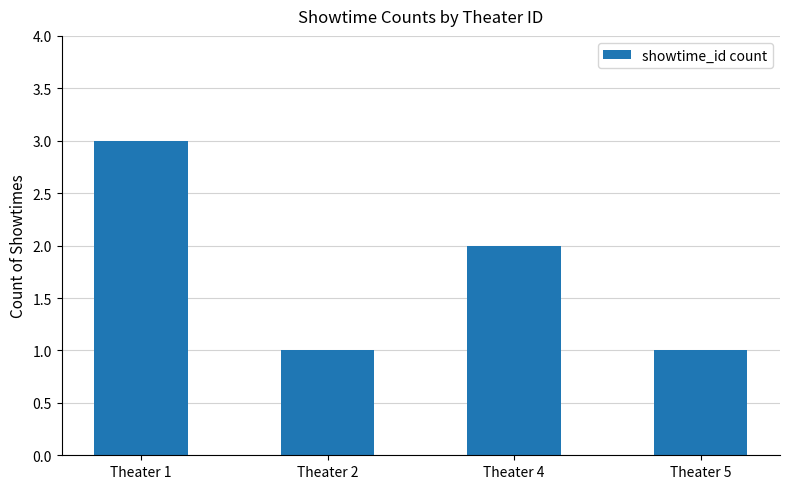

What is the ratio of the value at Theater 5 to the value at Theater 4?

0.5